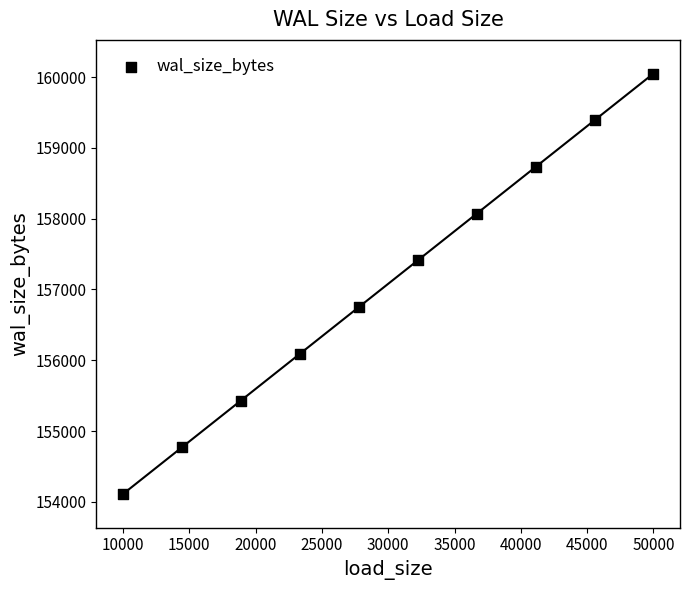

What is the range of Y values (max minus min)?

5940